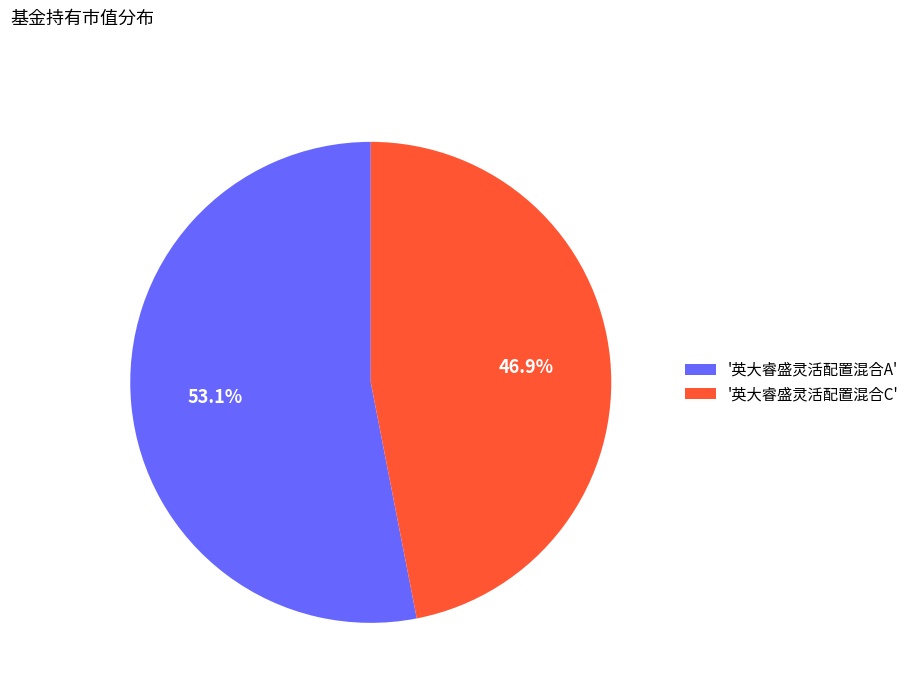

Is there any slice that represents more than half of the pie?

Yes